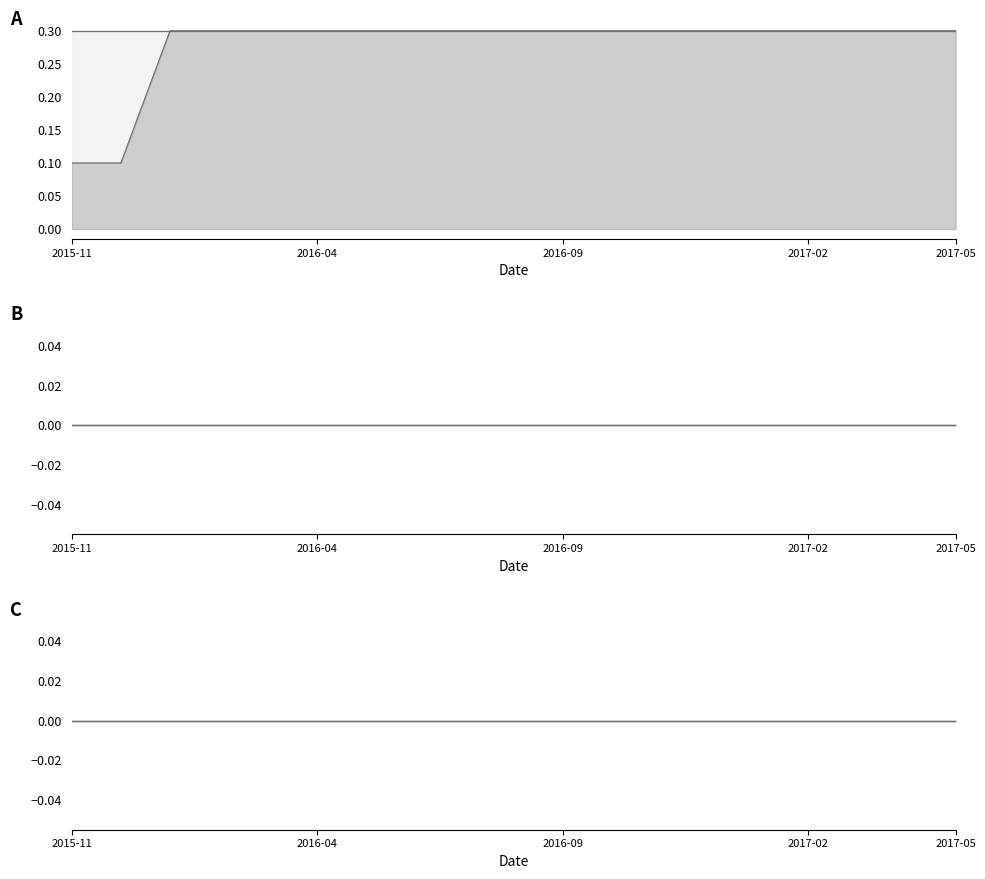

How many lines are shown in the chart?

6